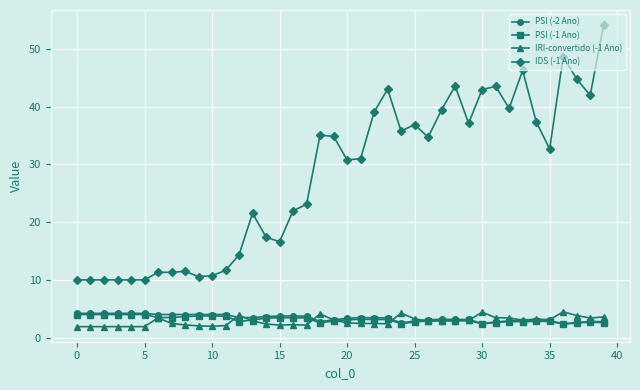

What is the maximum value for IDS (-1 Ano)?

54.1